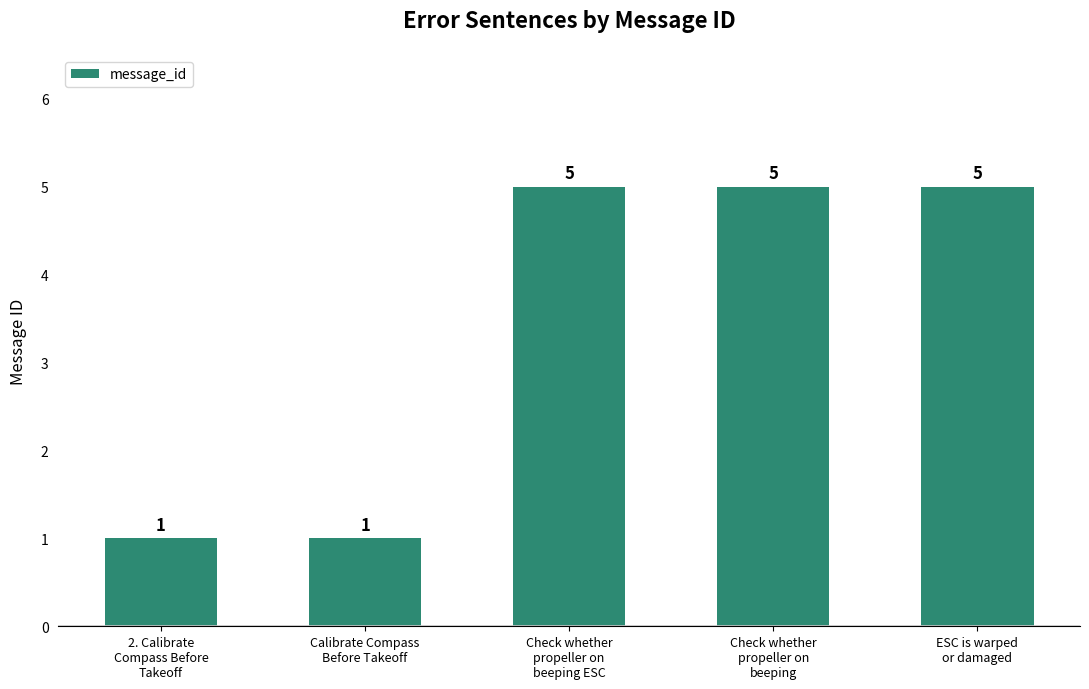

Is it true that the value at Check whether
propeller on
beeping is 8?

False